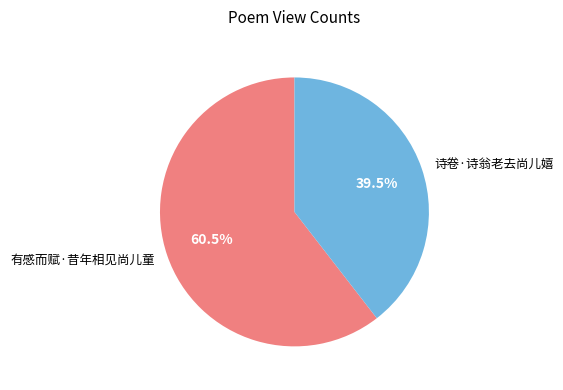

What percentage do 诗卷·诗翁老去尚儿嬉 and 有感而赋·昔年相见尚儿童 together represent?

100.0%